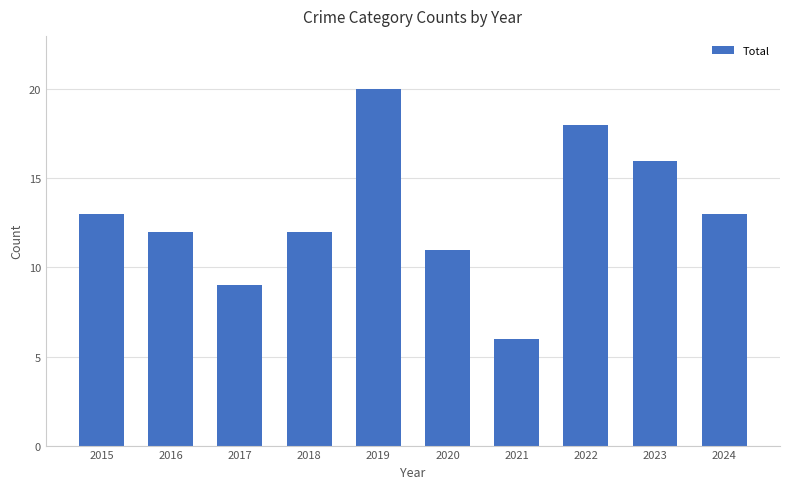

Read the value at 2023.

16